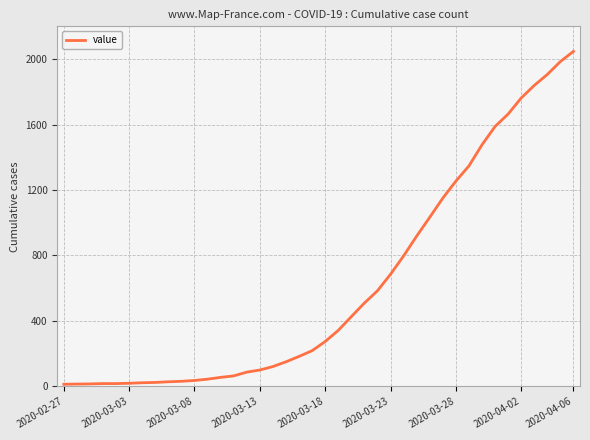

What is the difference between the maximum and minimum values?

2034